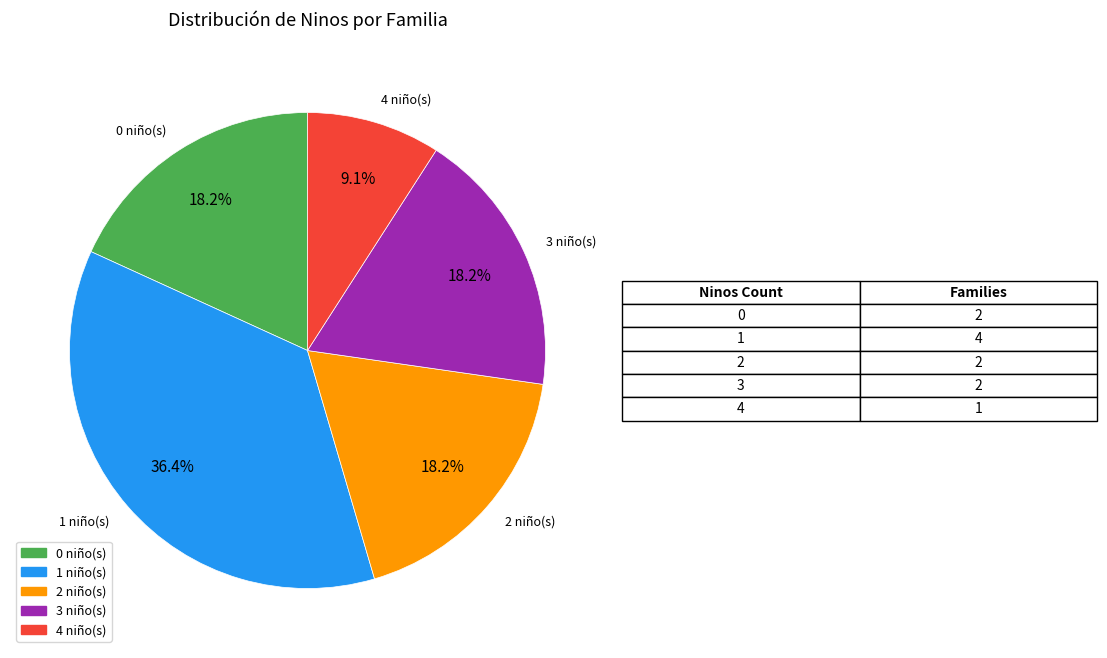

Does any single category account for the majority?

No